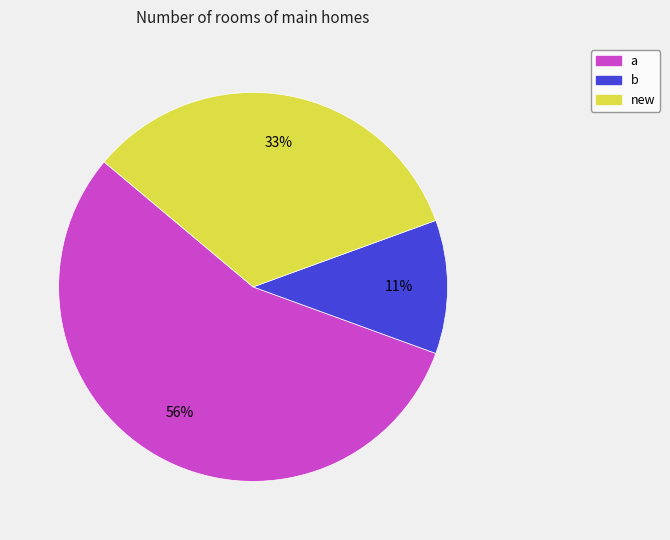

Is there a majority slice in this chart?

Yes